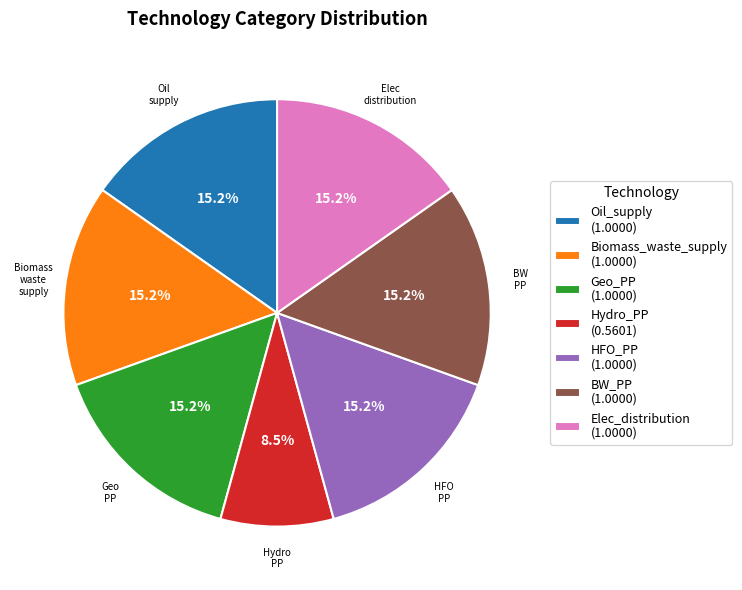

To the nearest percent, what is the combined percentage of Hydro_PP and Oil_supply?

24%